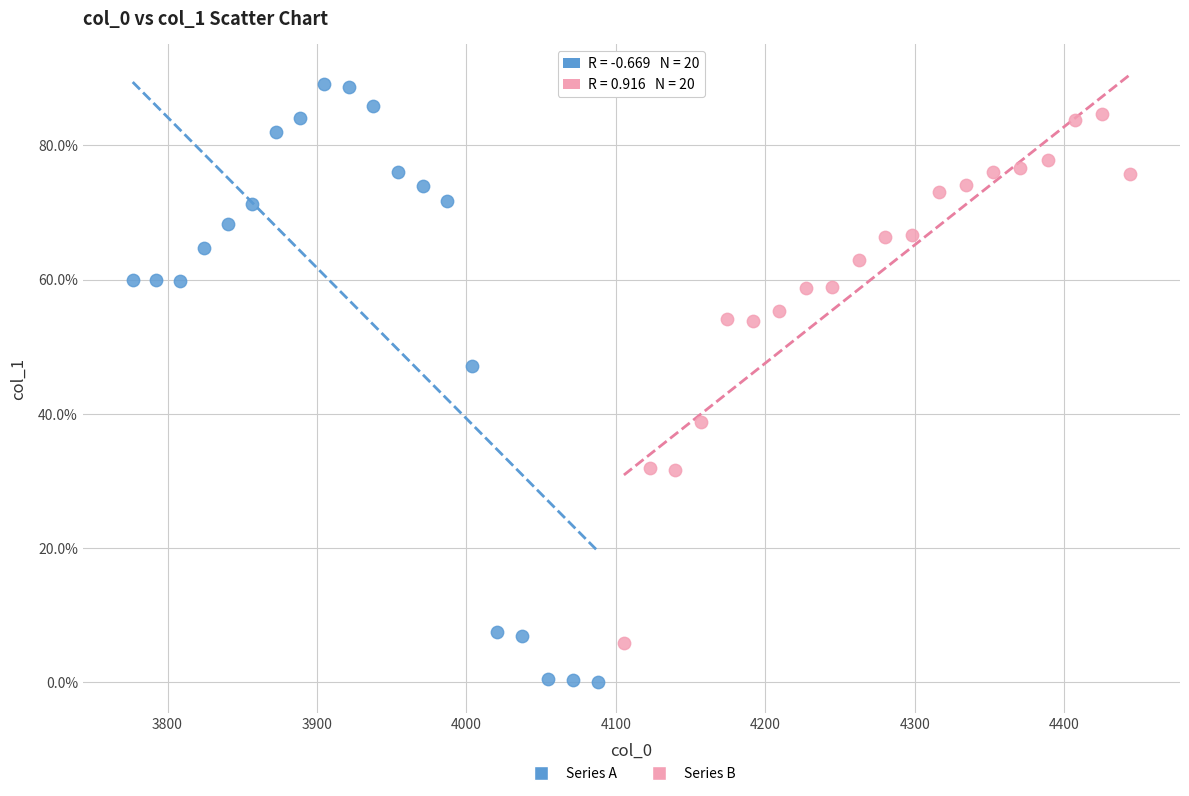

What are all the series names shown in the legend?

Series A, Series B